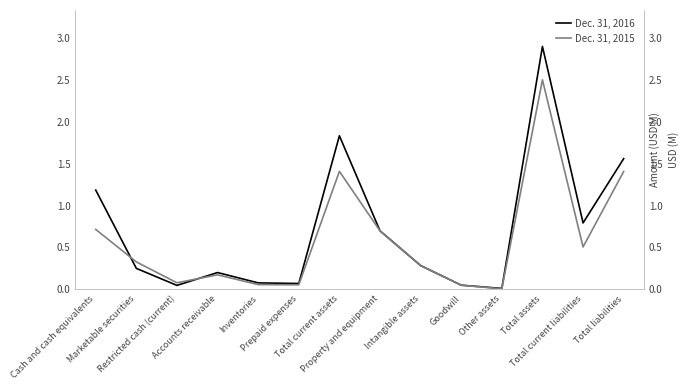

What is the average value of the Dec. 31, 2015 series?

0.6